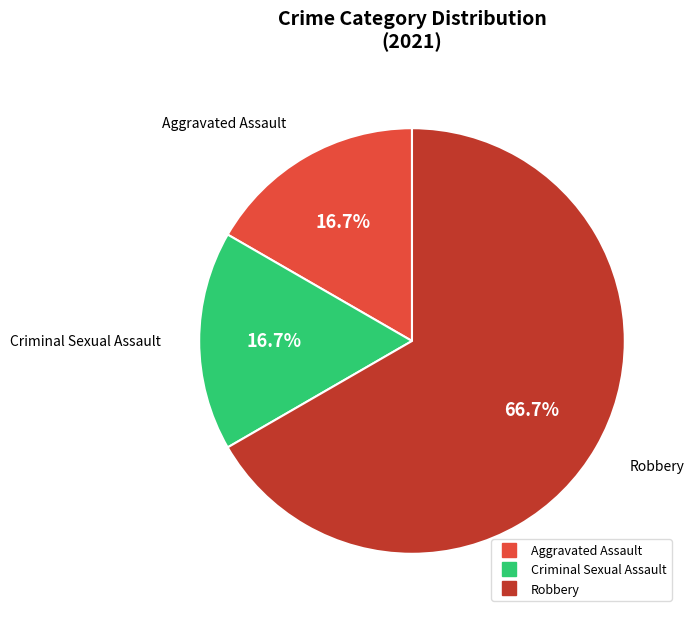

Does any single category account for the majority?

Yes